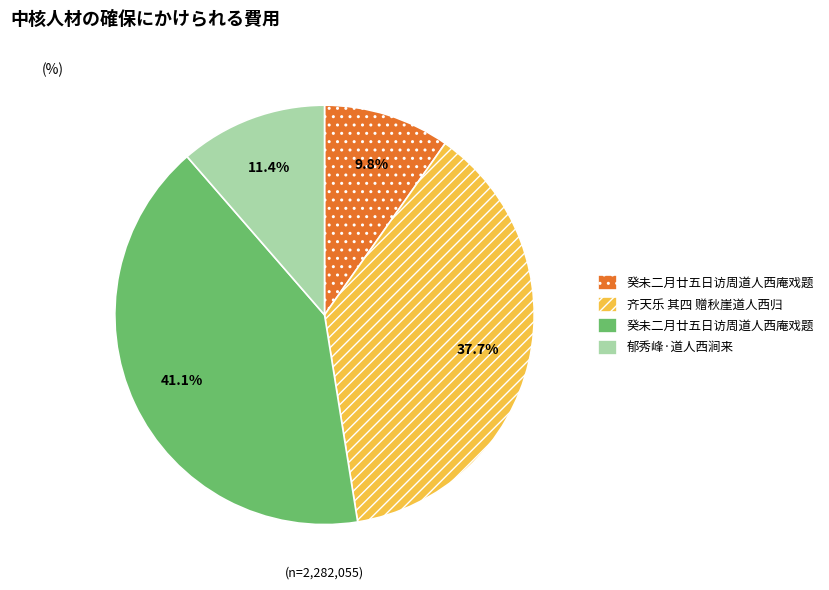

How many slices are in this pie chart?

4